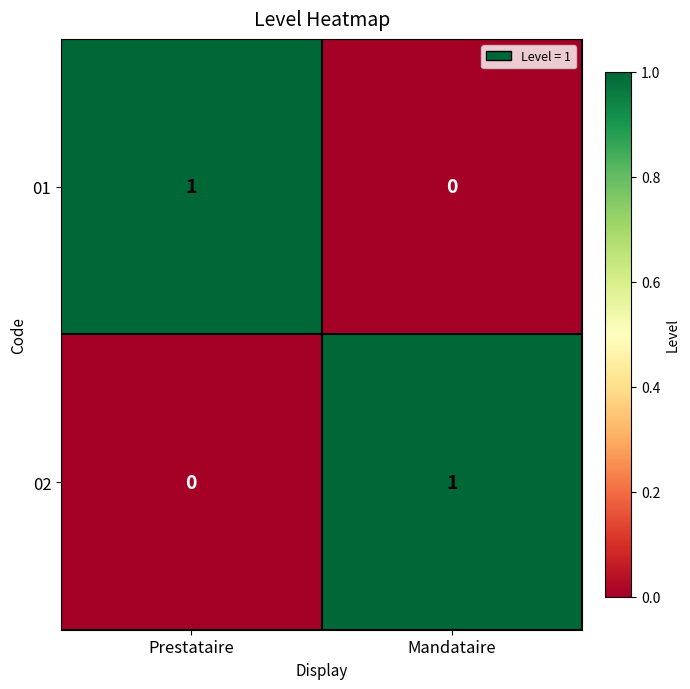

True or false: 01 has a value of 0 at Mandataire.

True